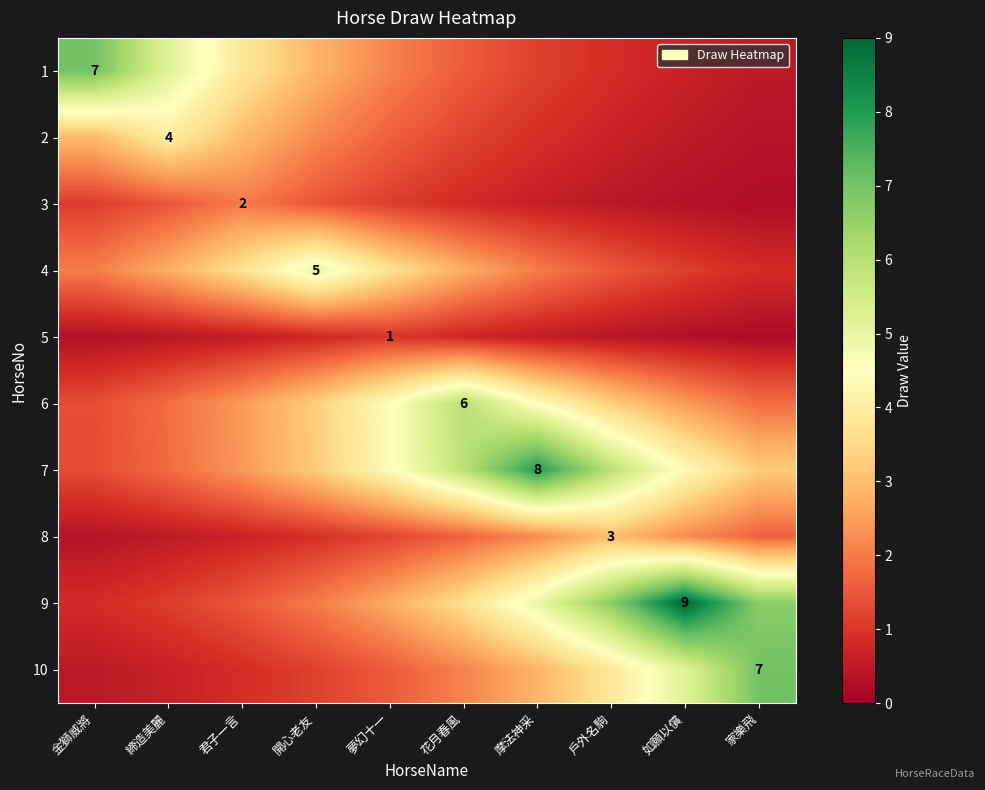

At which label does 10 reach its peak?

家樂飛